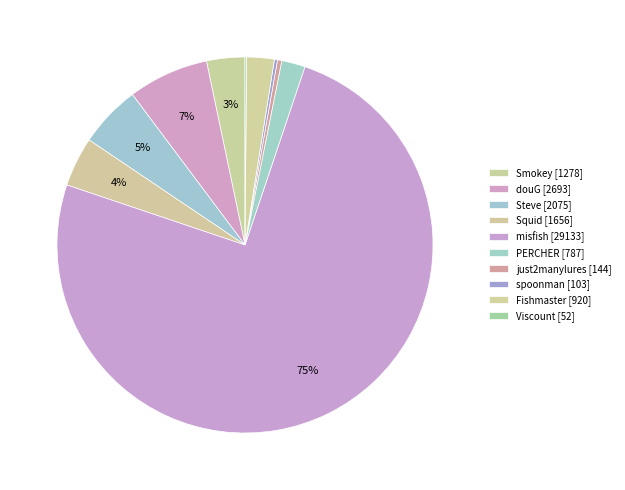

Is the sum of spoonman and just2manylures greater than half?

No